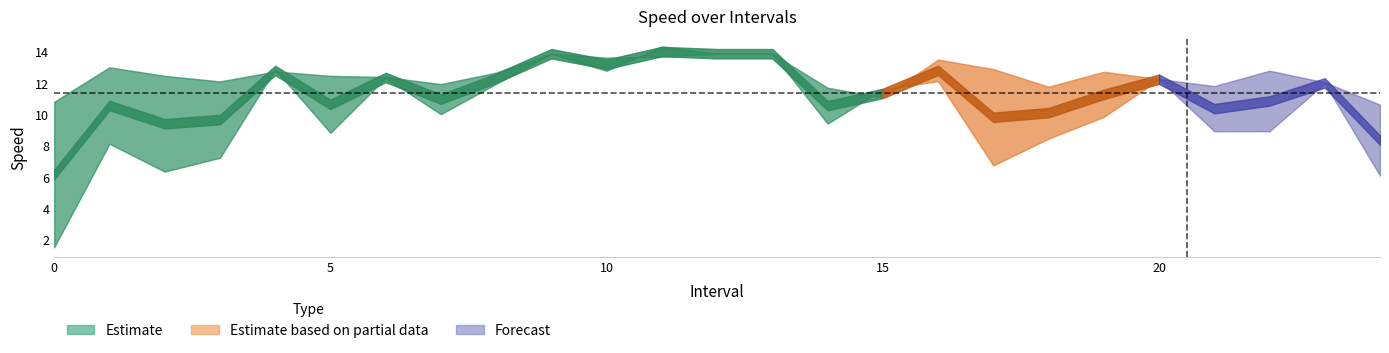

Reading left to right, transcribe all the data shown in this chart.

instspeed: 0=10.8	1=13.0	2=12.5	3=12.1	4=12.8	5=12.5	6=12.4	7=11.9	8=12.7	9=13.9	10=13.6	11=13.7	12=13.9	13=13.9	14=11.7	15=11.1	16=13.5	17=12.9	18=11.8	19=12.7	20=12.3	21=11.8	22=12.8	23=12.1	24=10.6
avgspeed: 0=1.5	1=8.1	2=6.4	3=7.2	4=12.9	5=8.8	6=12.3	7=10.0	8=12.0	9=13.9	10=12.8	11=14.3	12=13.9	13=13.9	14=9.4	15=11.6	16=12.1	17=6.8	18=8.5	19=9.9	20=12.2	21=8.9	22=8.9	23=12.0	24=6.1